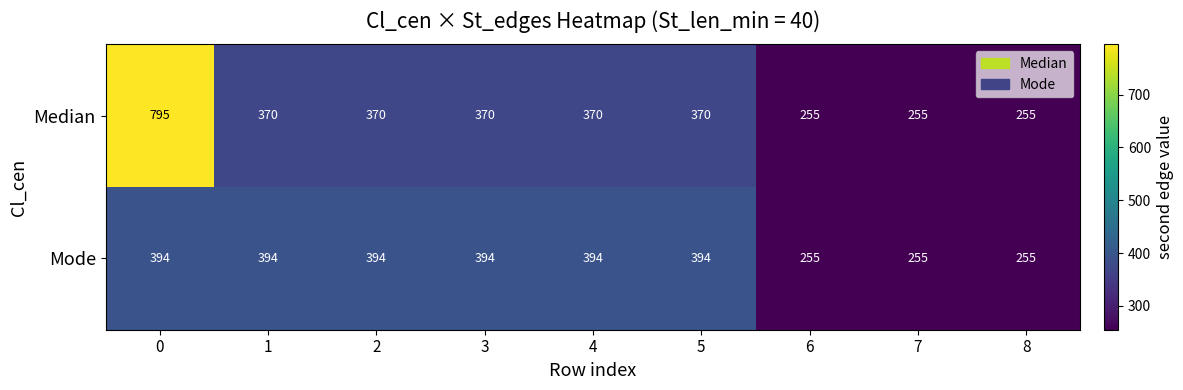

Read the Median value at 5, to the nearest 50.

350